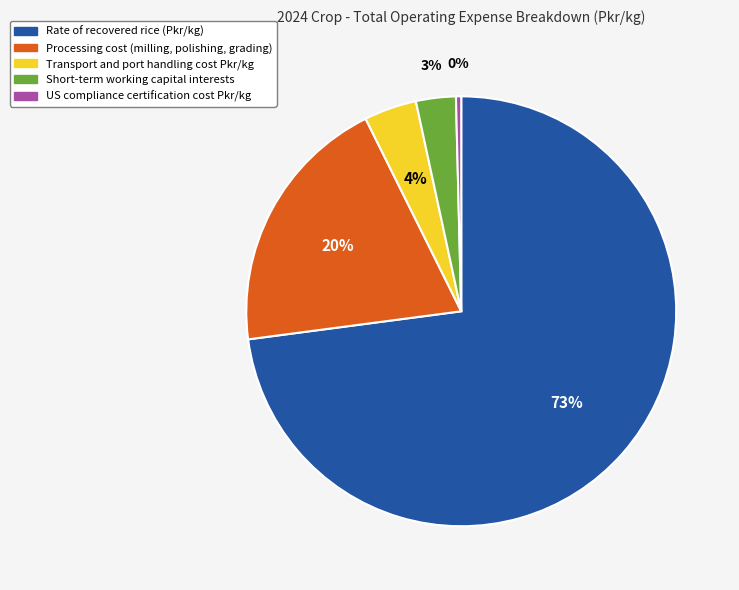

How many slices are in this pie chart?

5